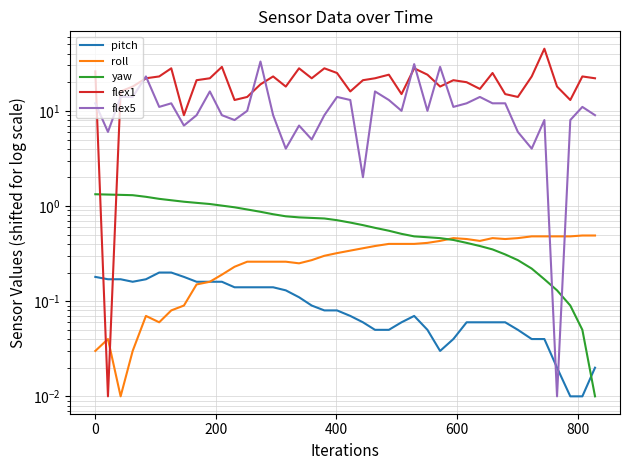

How many lines are shown in the chart?

5